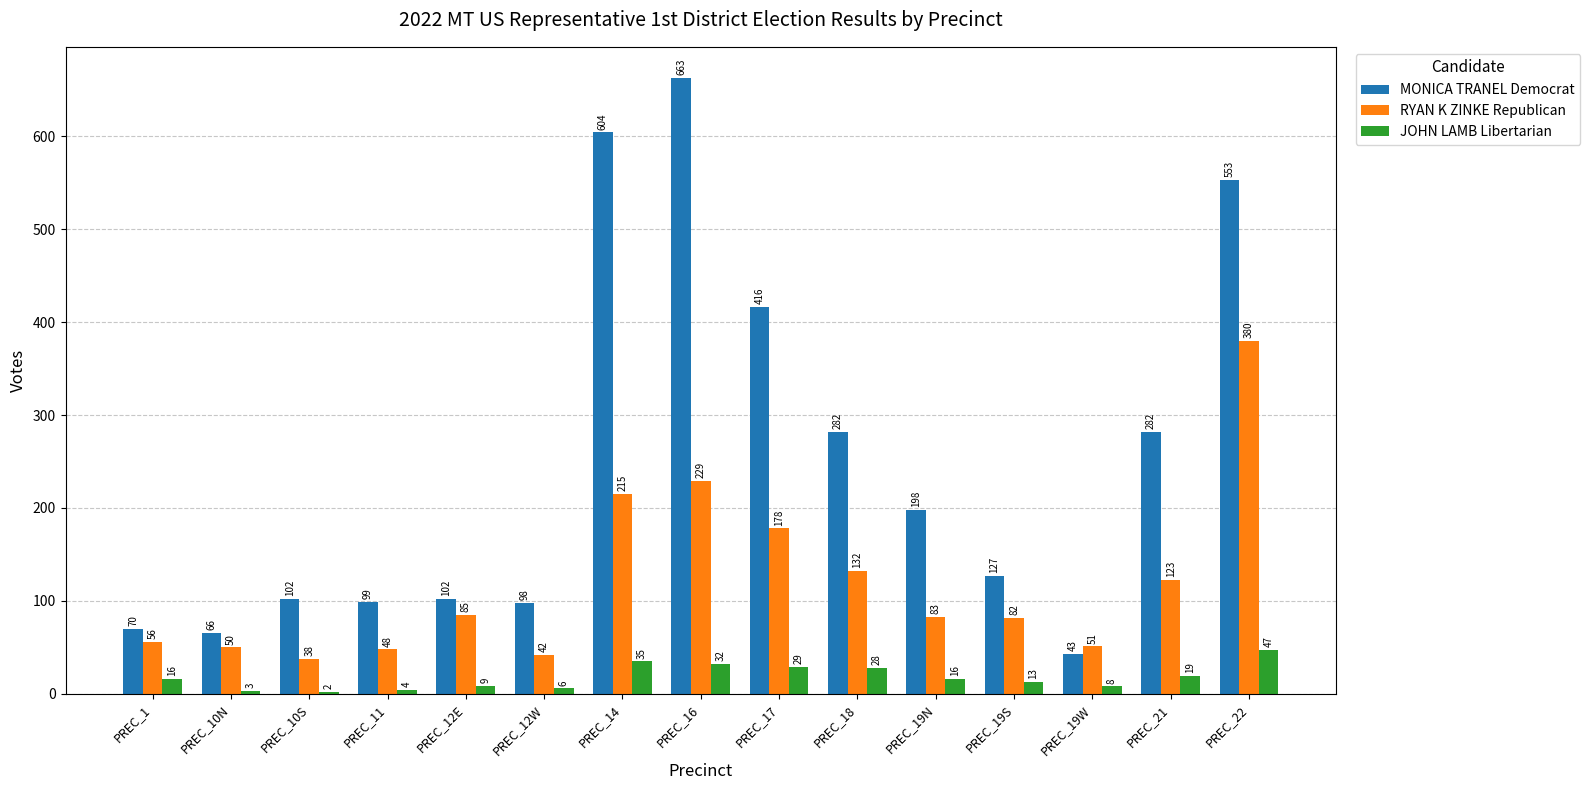

What is the total value across all series at PREC_17?

623